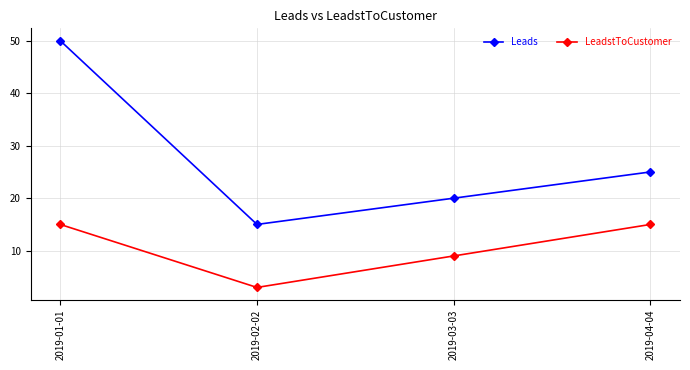

At which category is the sum across all series the highest?

2019-01-01